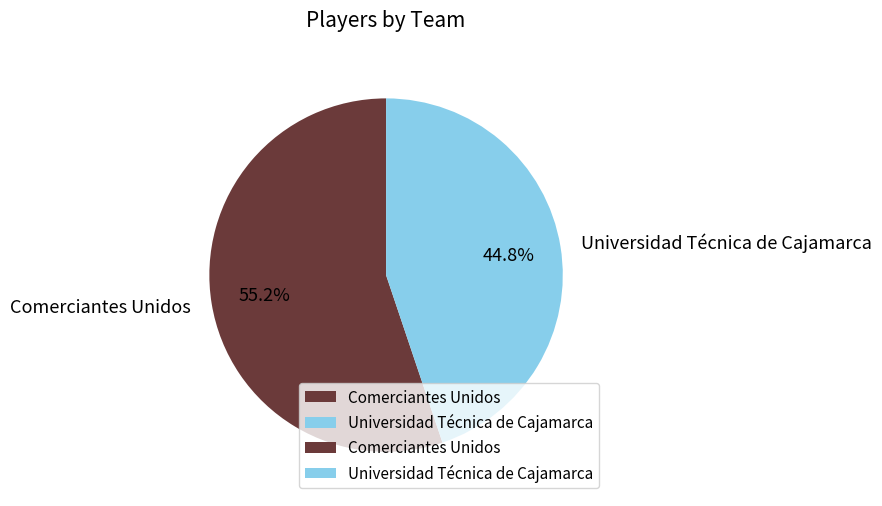

What portion of the pie excludes Comerciantes Unidos?

44.8%